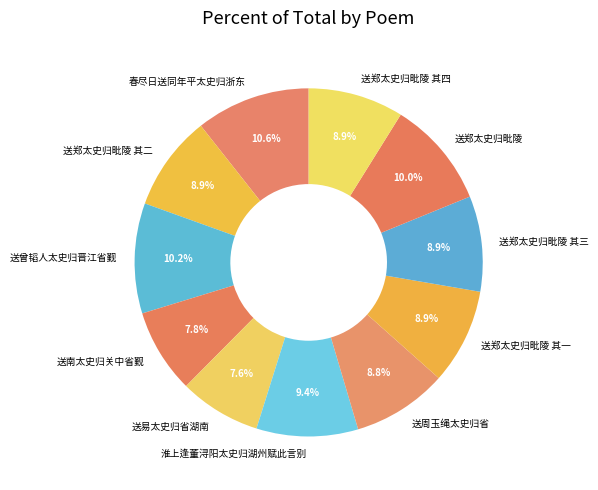

Approximately how many times larger is the value at 送郑太史归毗陵 其四 compared to 送郑太史归毗陵?

0.9